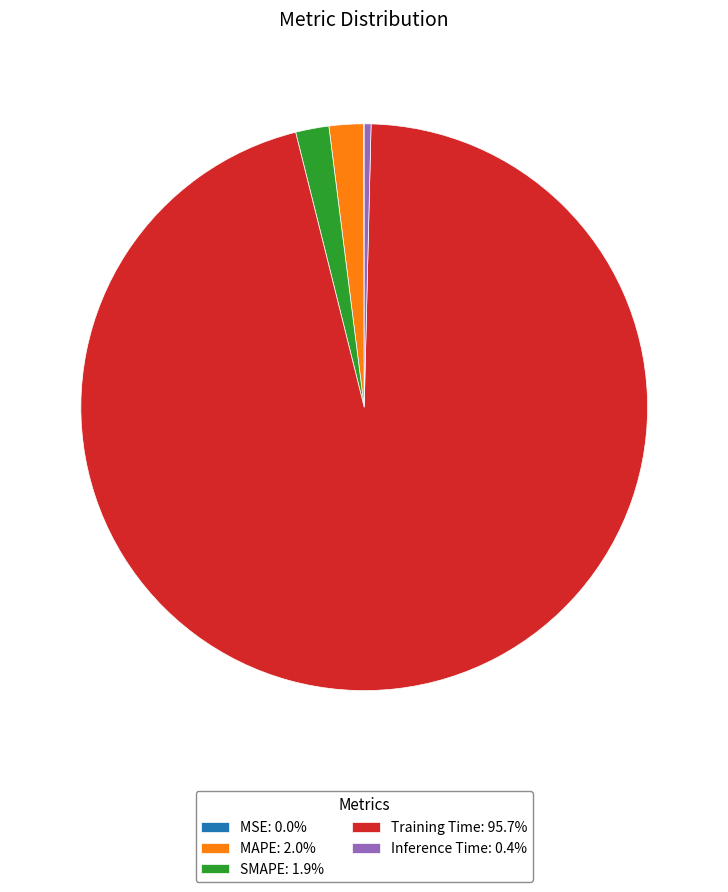

Is there any slice that represents more than half of the pie?

Yes